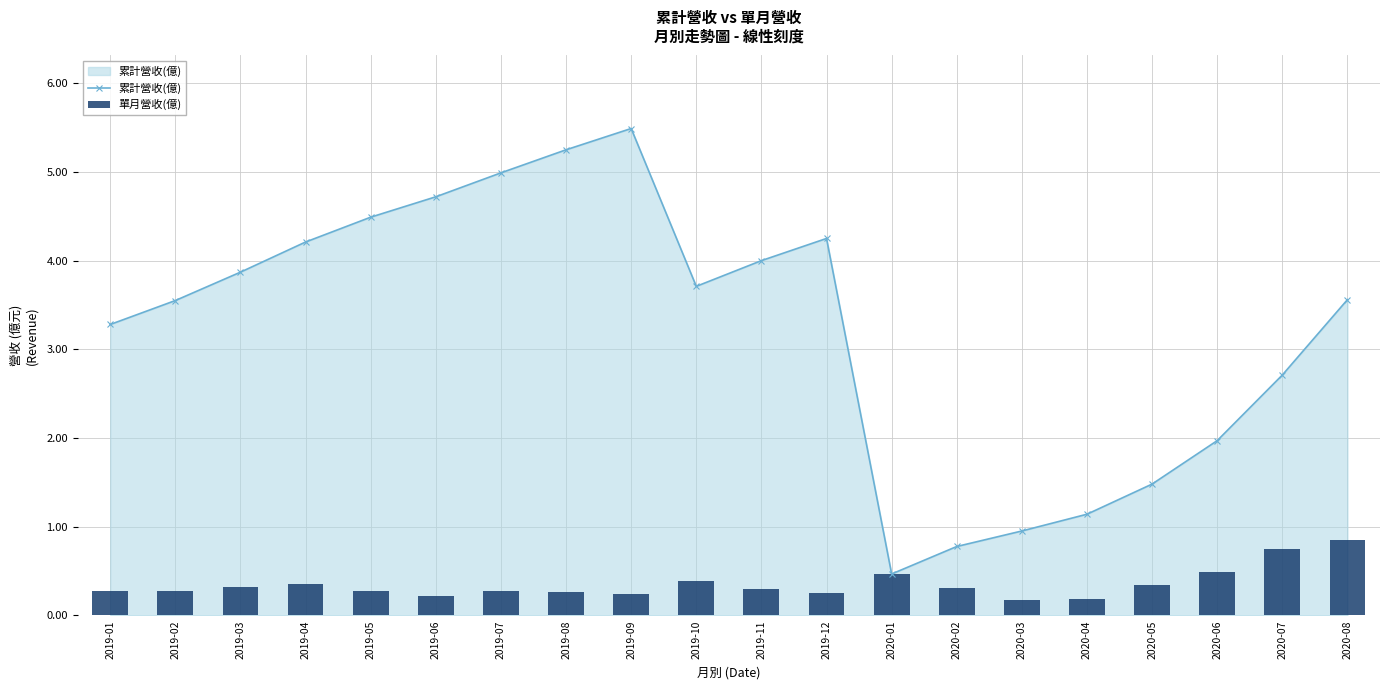

What is the difference between the second highest and second lowest values in the 單月營收(億) series?

0.6